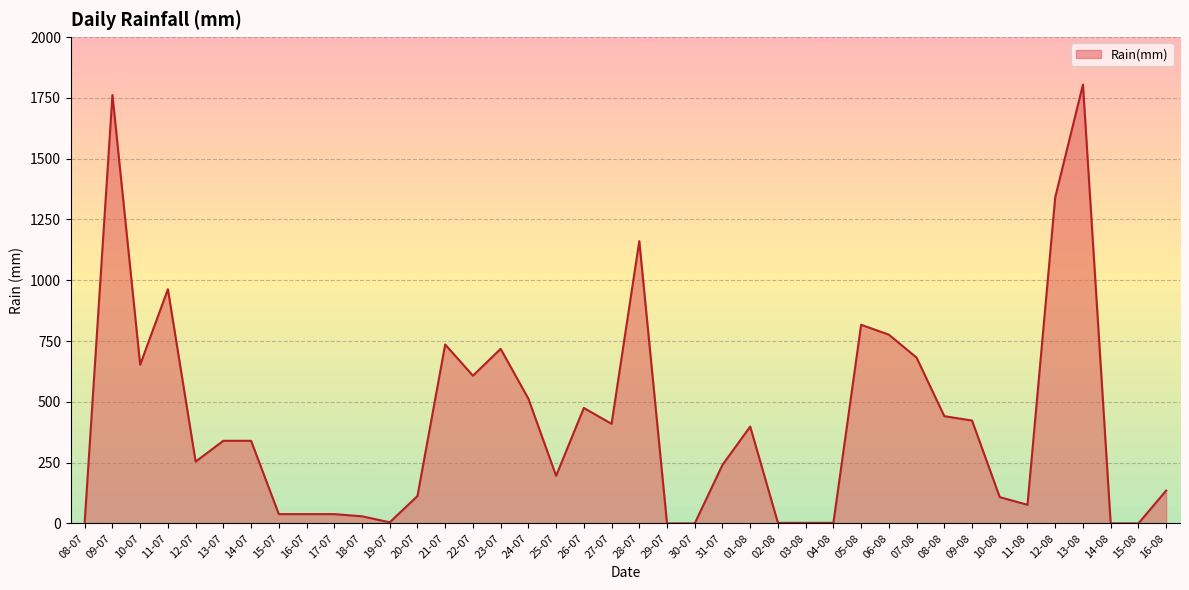

The chart shows a value of 0.0 at 15-08. True or false?

True